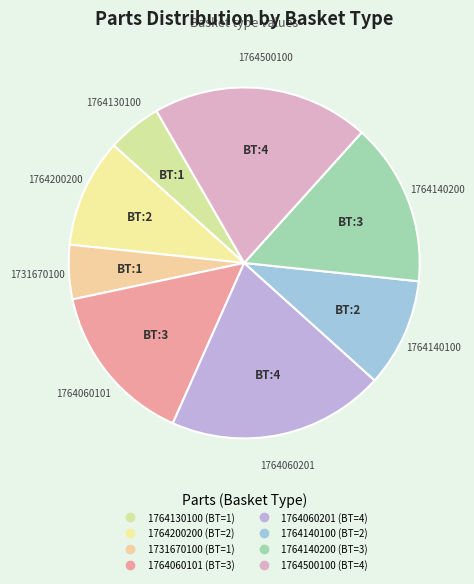

How many segments does this pie chart have?

8